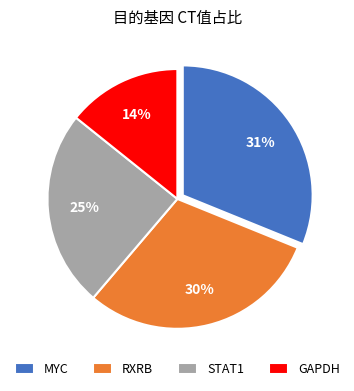

Combined, do MYC and RXRB account for over 50%?

Yes